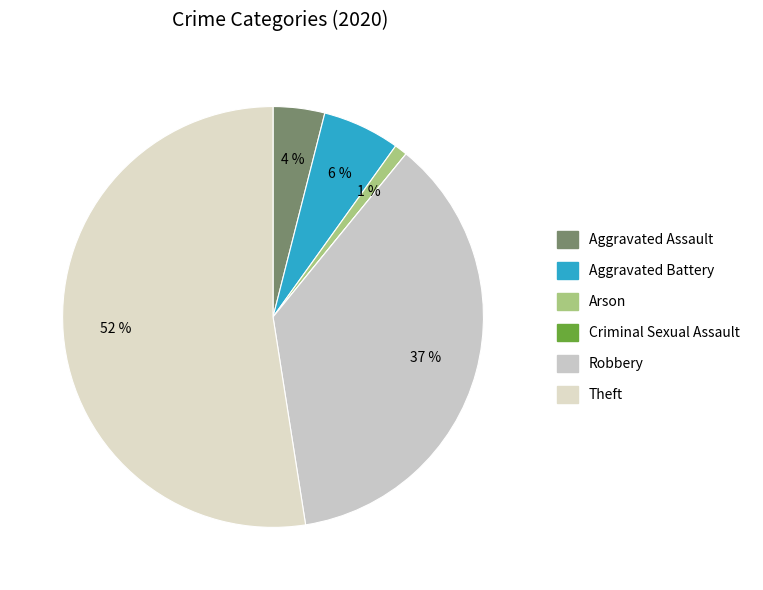

What is the smallest slice in the pie chart?

Criminal Sexual Assault